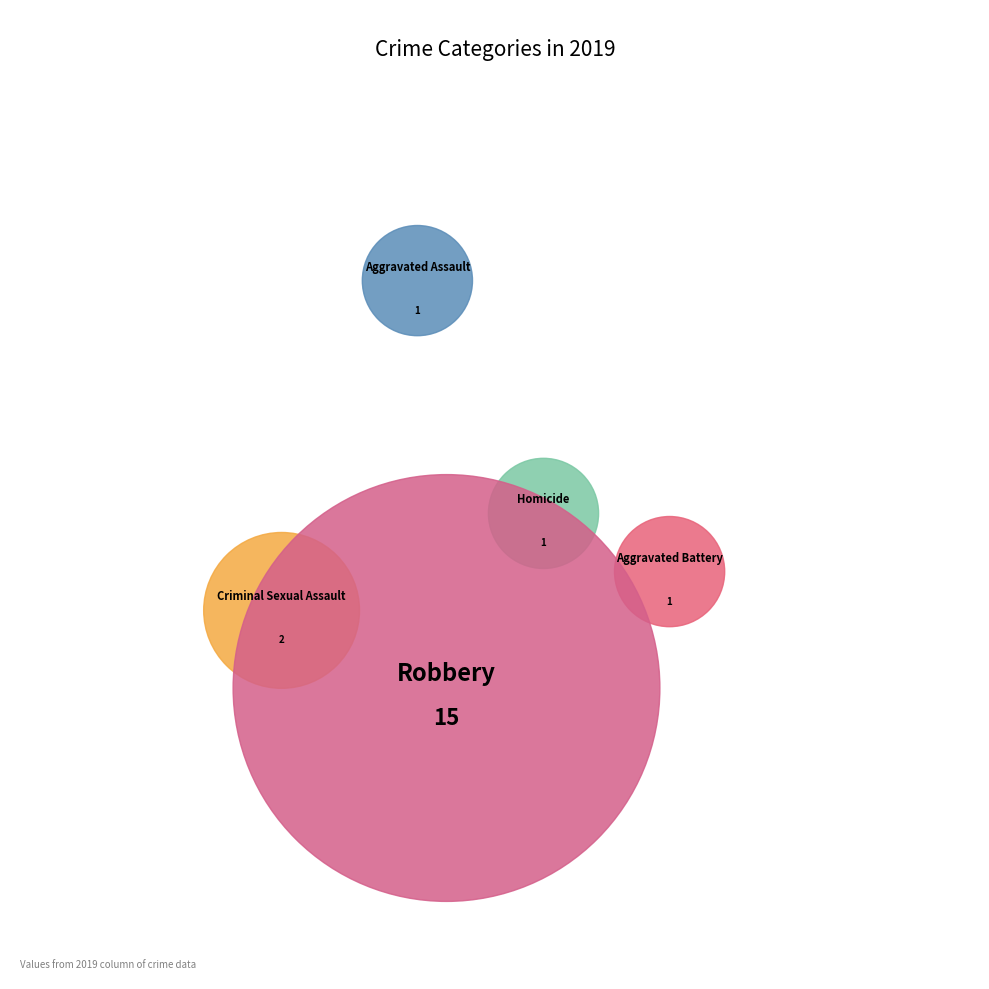

To the nearest percent, what is the difference between the Aggravated Assault and Robbery slice percentages?

70%